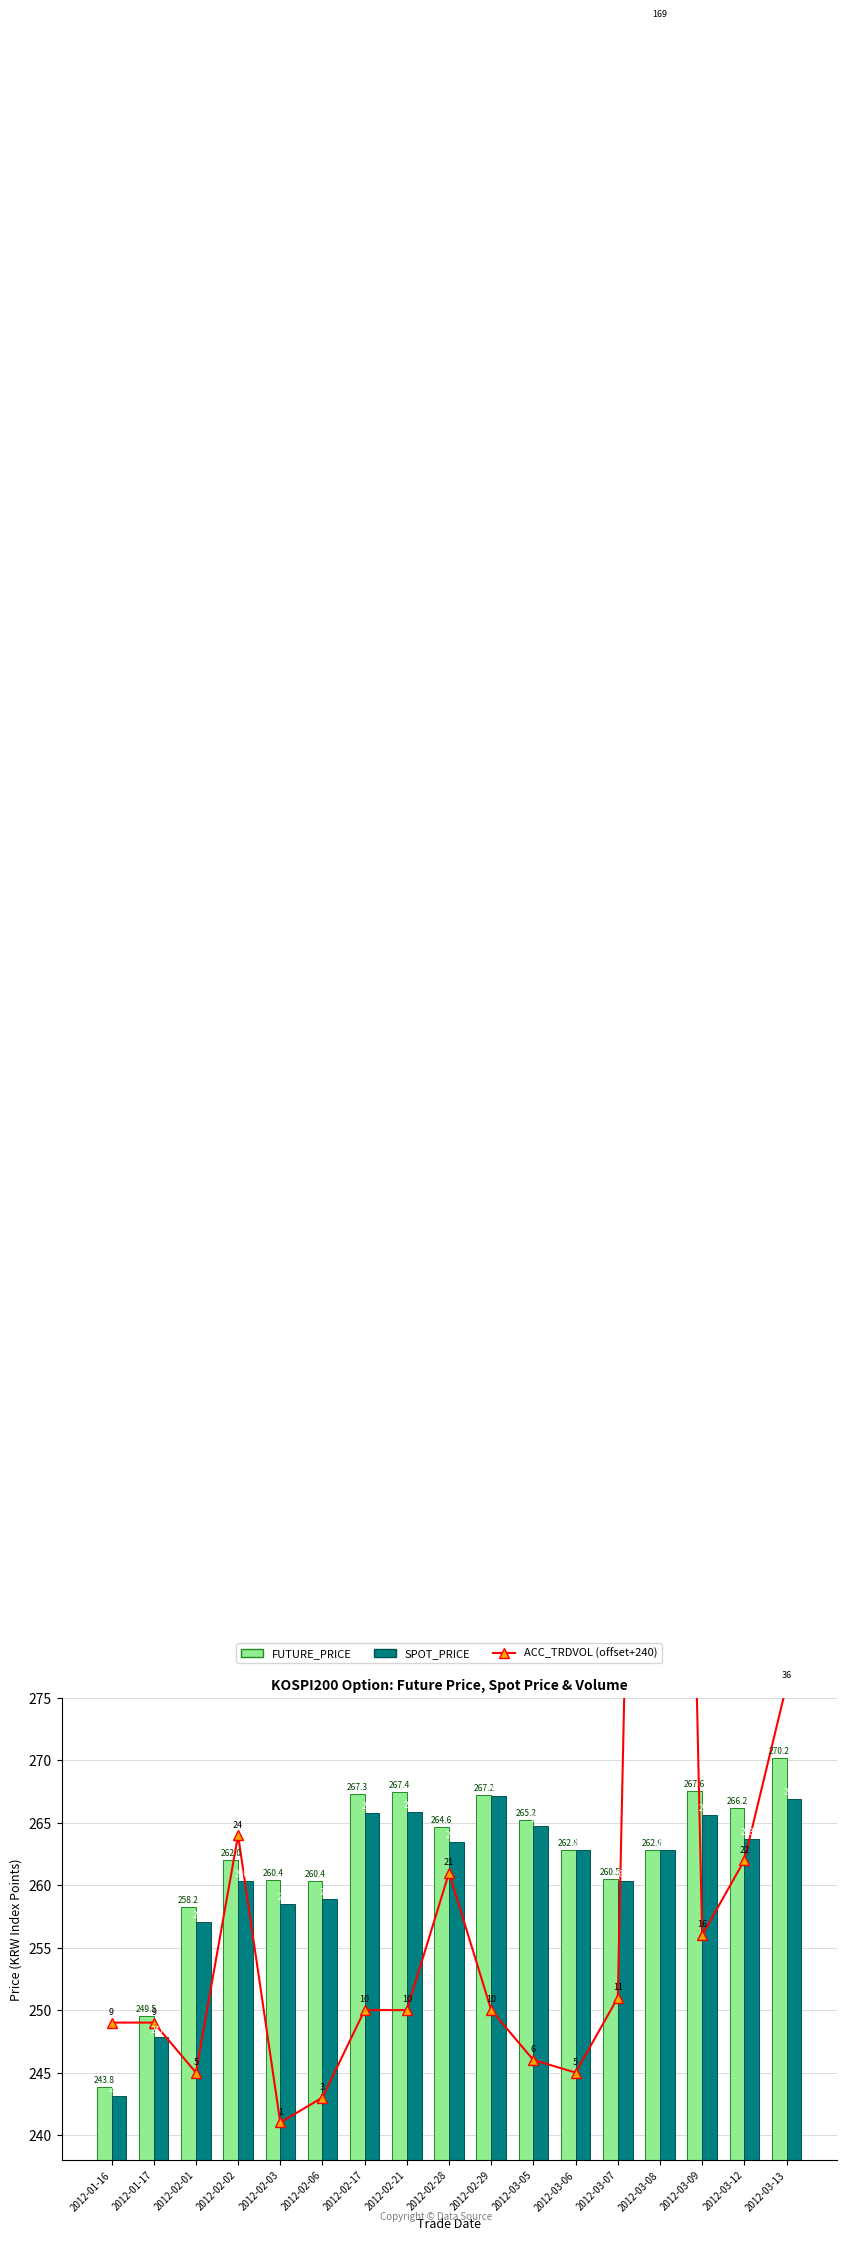

List the series in order of their overall mean, lowest first.

SPOT_PRICE, ACC_TRDVOL (offset+240), FUTURE_PRICE